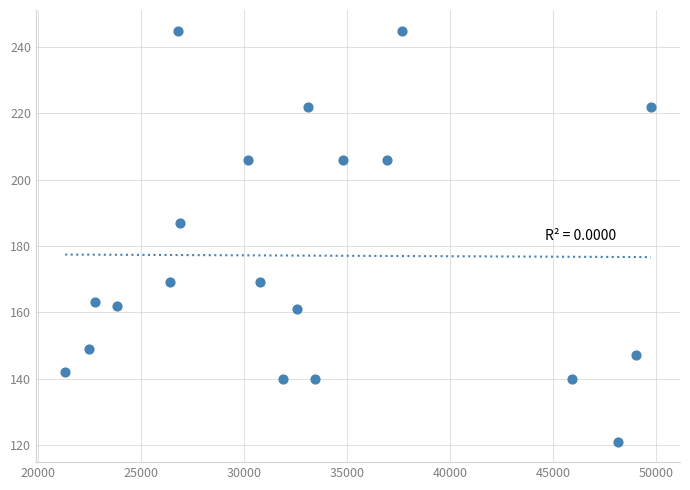

What Y value in the scatter plot is closest to 183?

187